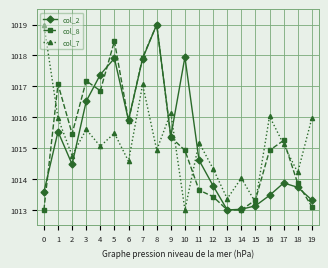

What is the total value across all series at 11?

3043.4